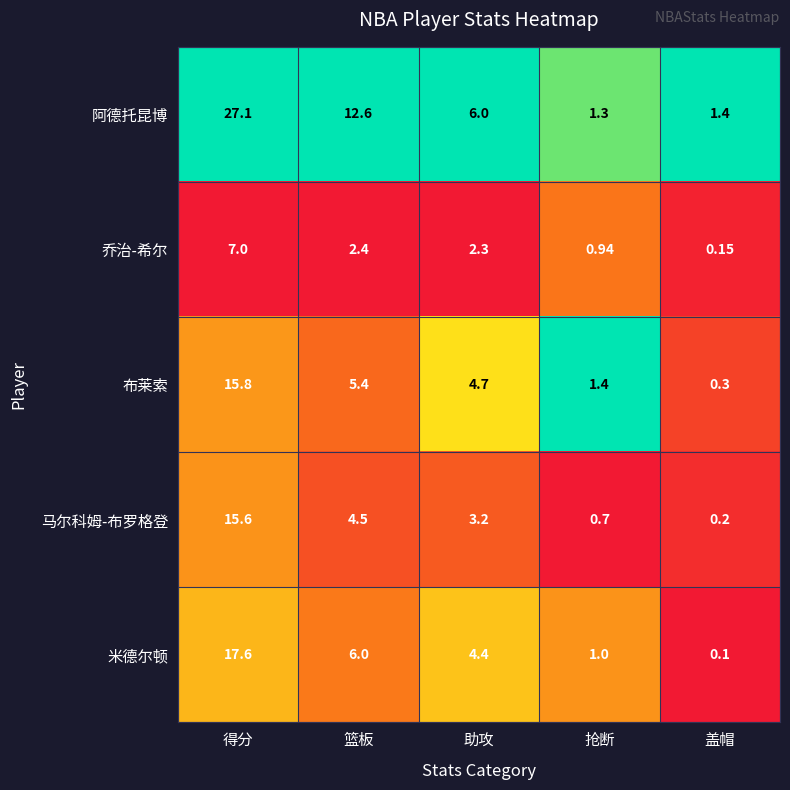

Which category has the highest value across all series?

得分